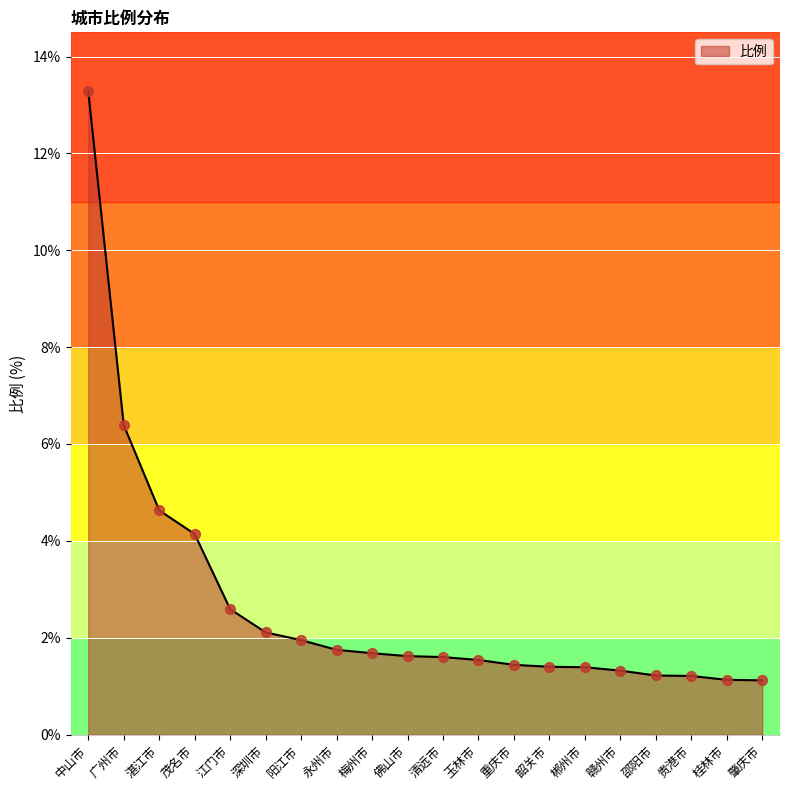

What is the ratio of the value at 邵阳市 to the value at 广州市?

0.2